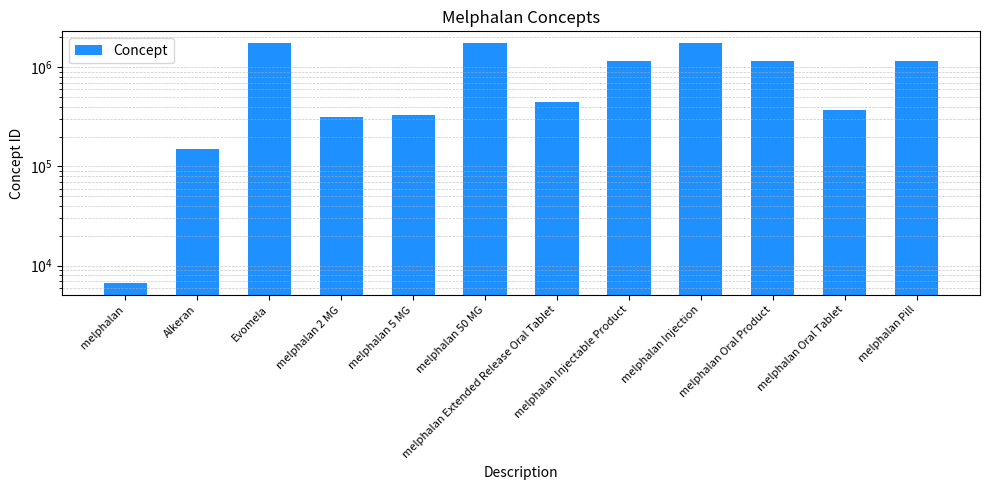

Count the number of values greater than 1159787.

5